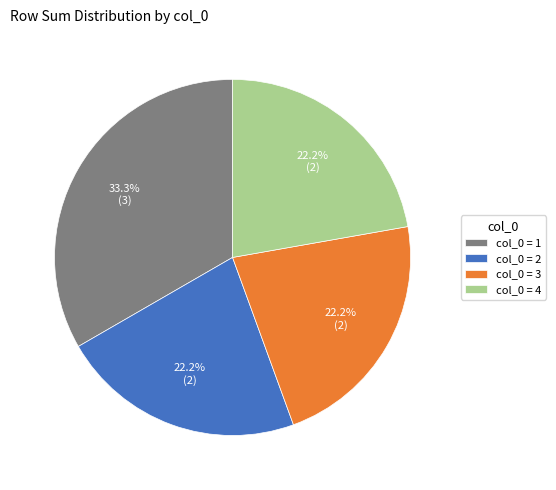

Is there a majority slice in this chart?

No